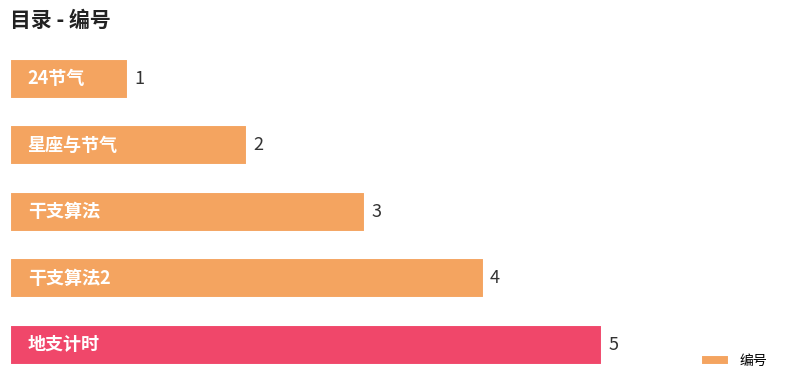

Count the values in the range 2 to 4.

3